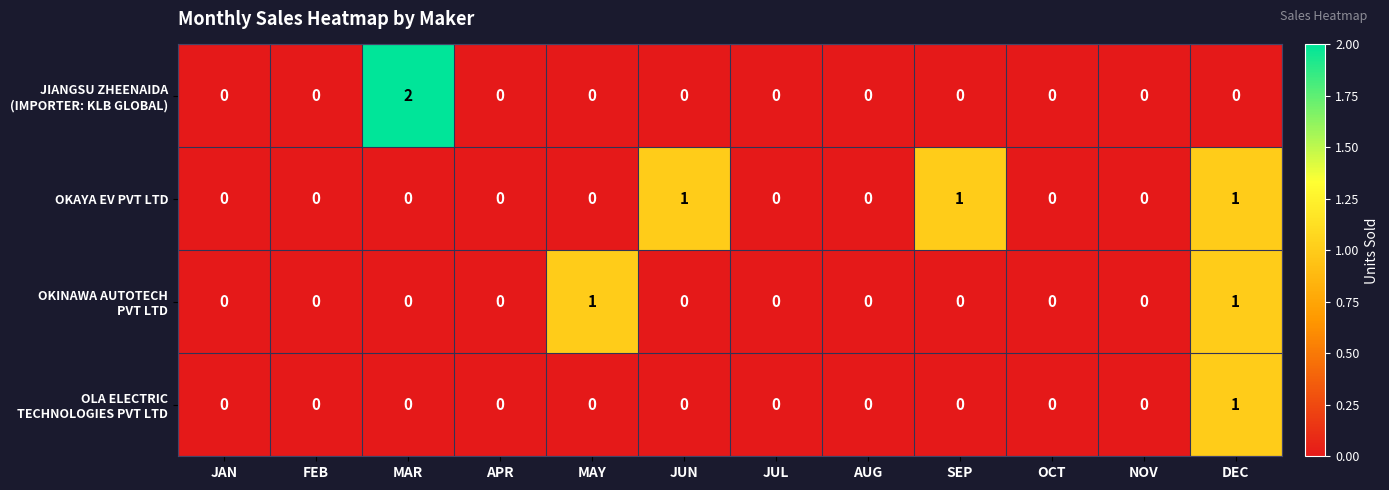

At which category is the sum across all series the highest?

DEC